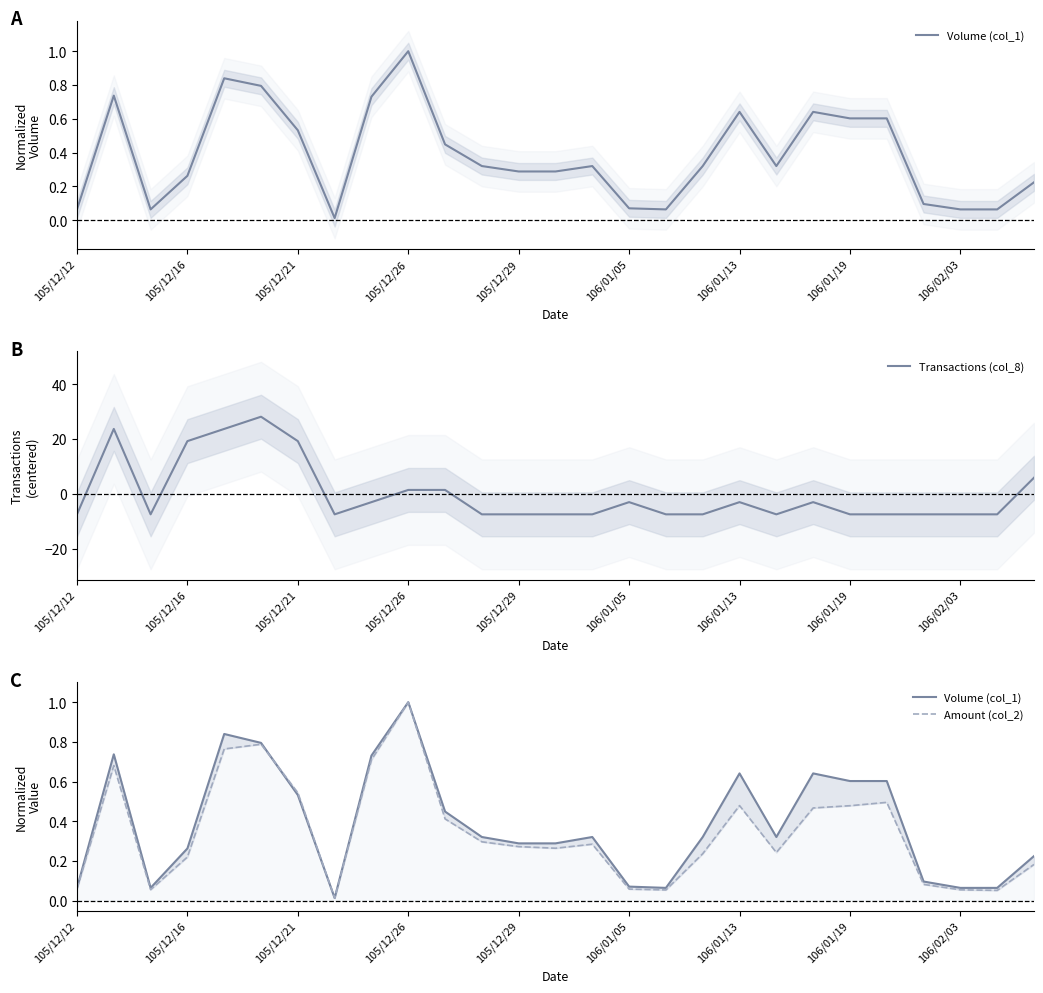

What is the lowest value of the Transactions (col_8) series?

-7.4